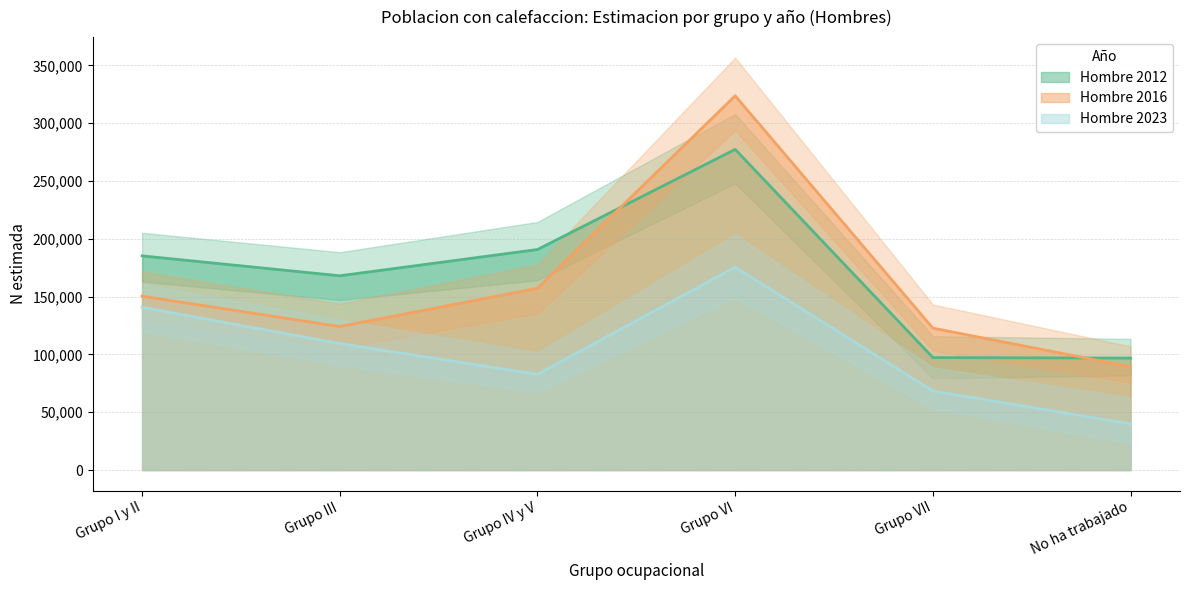

Which series has the widest spread of values?

Hombre 2016